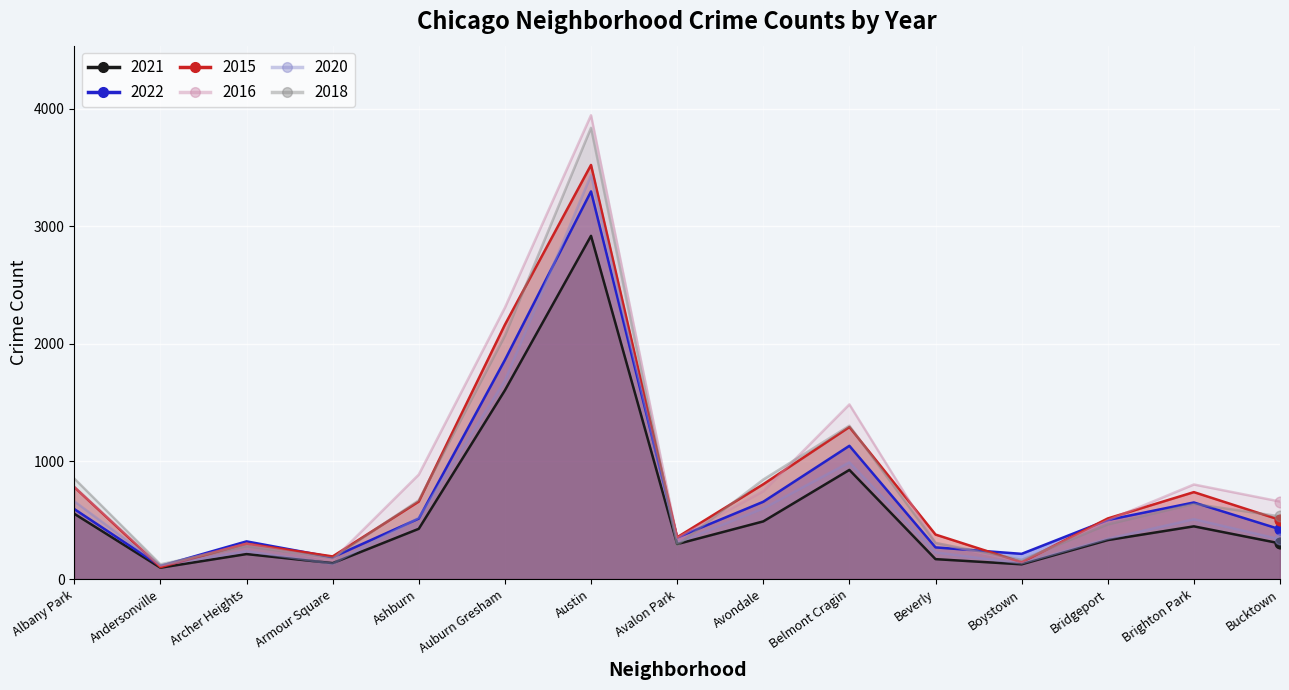

At which category is the sum across all series the highest?

Austin